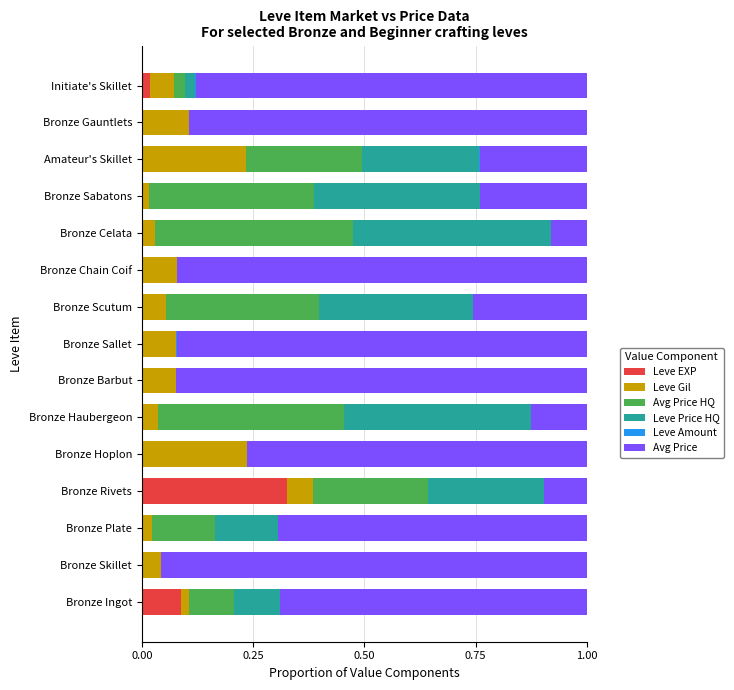

Which category has the highest value in the Leve EXP series?

Bronze Rivets